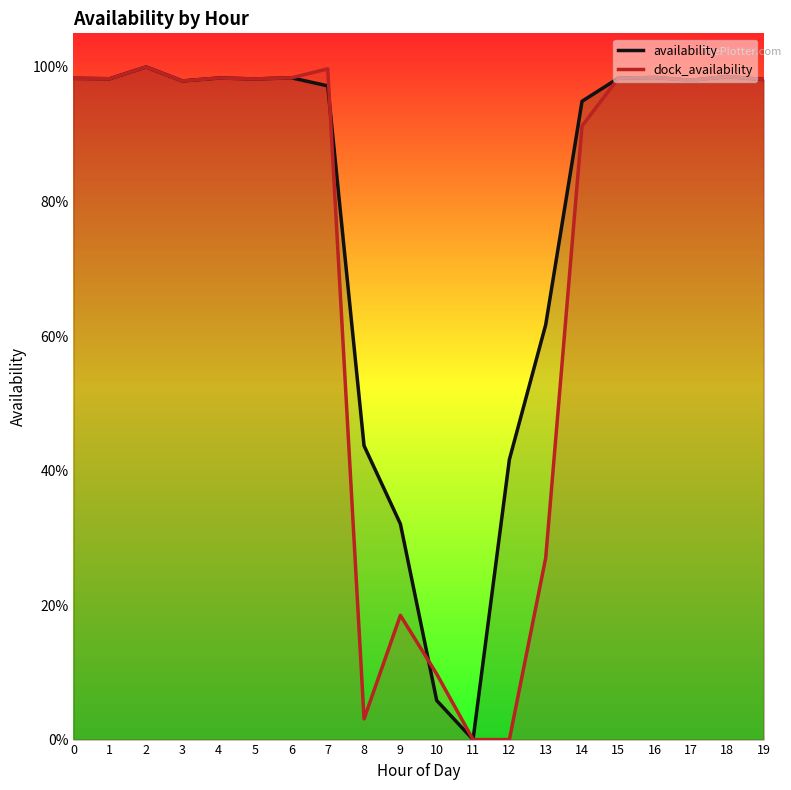

In availability, how many points are lower than both neighbors (excluding endpoints)?

5